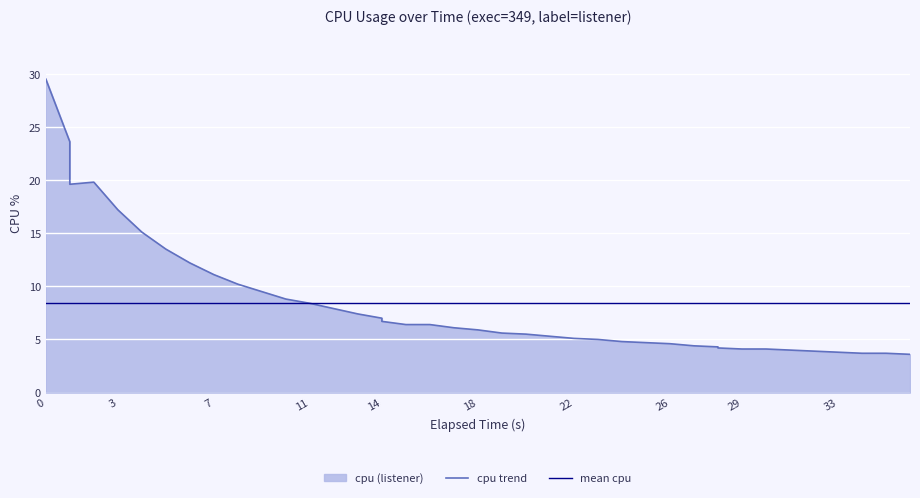

What is the difference between the cpu trend values at 11 and 14?

1.4